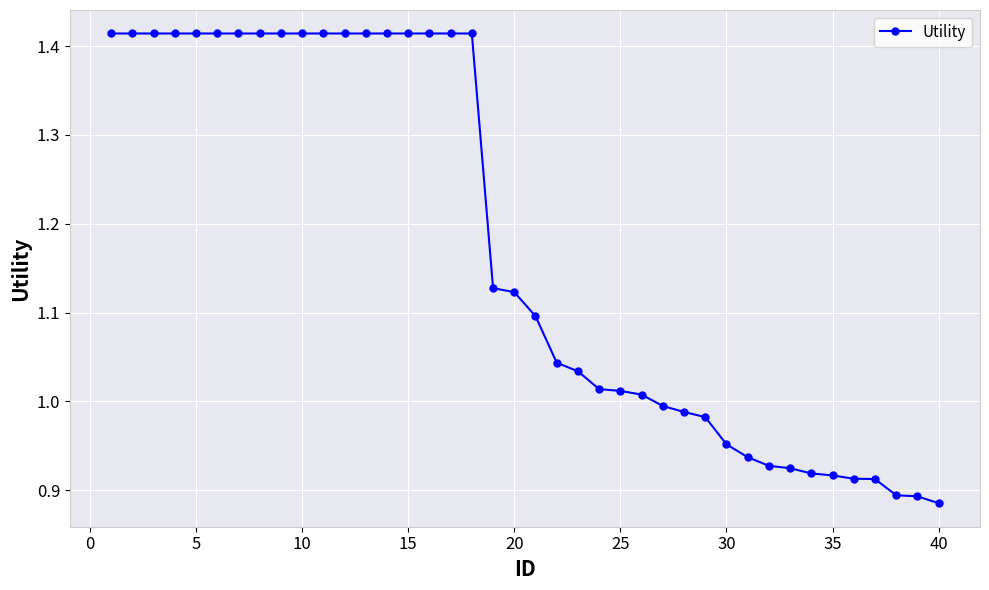

Is this an area chart (filled region under the line)?

No